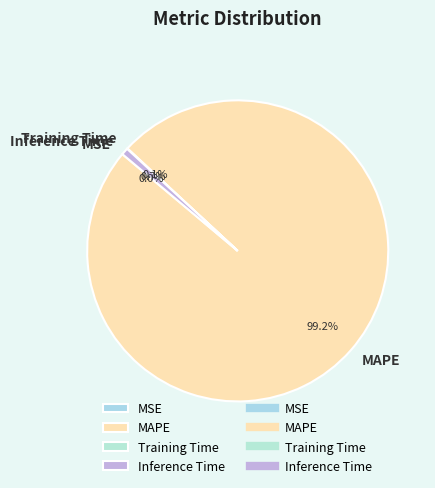

Which category has the biggest portion of the pie?

MAPE